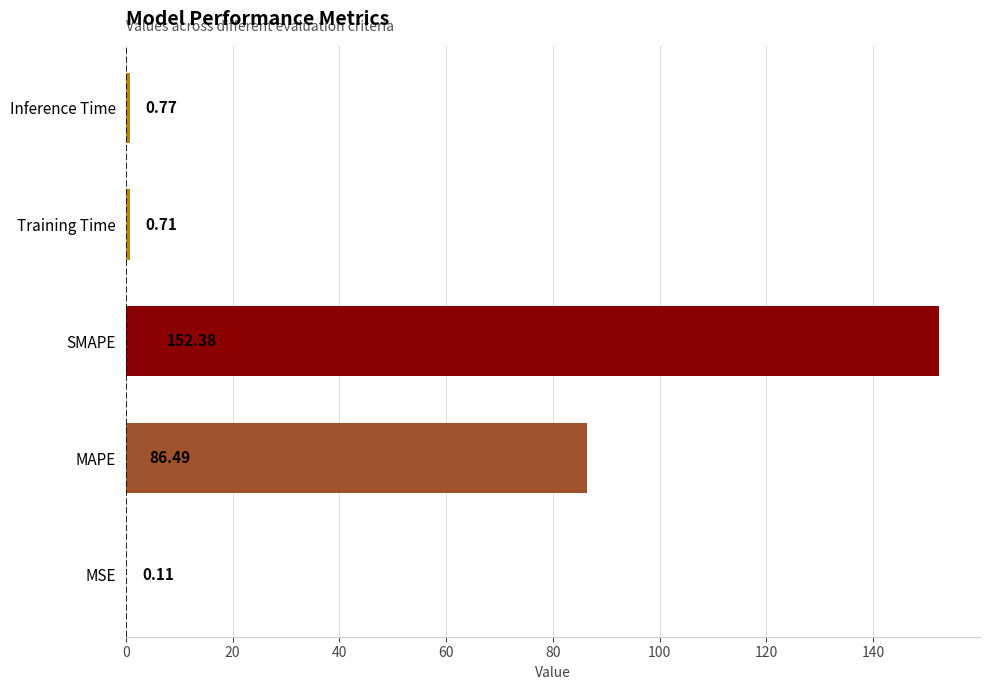

At which category does the chart reach its peak across all series?

SMAPE